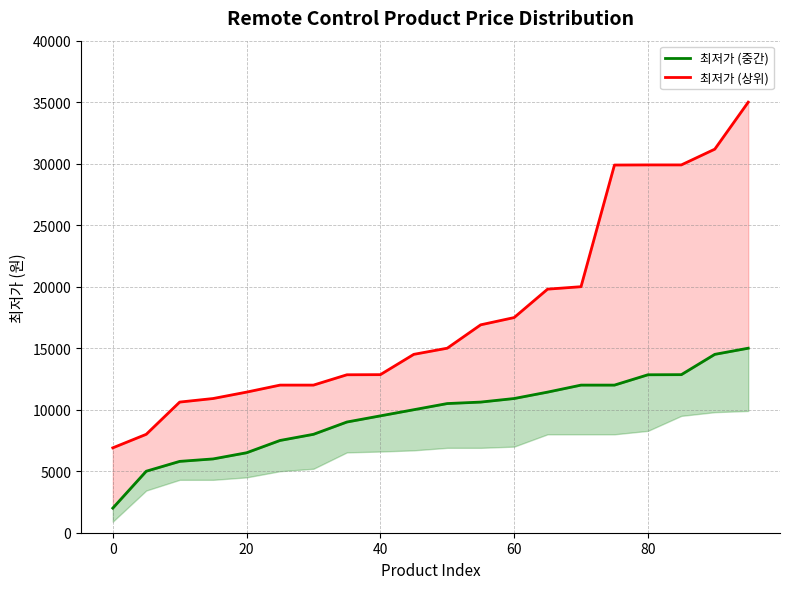

What are all the series names shown in the legend?

최저가 (중간), 최저가 (상위)